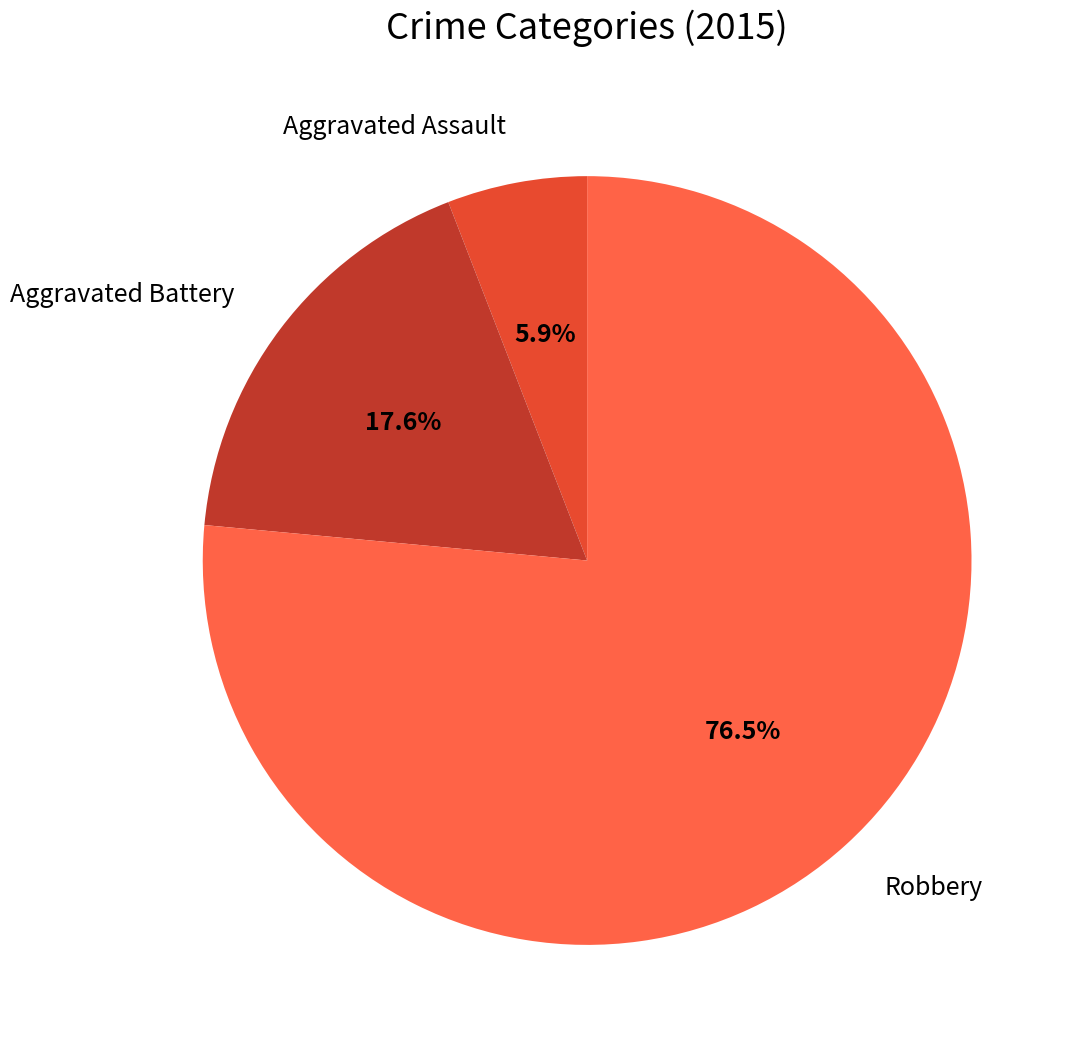

Does any single category account for the majority?

Yes